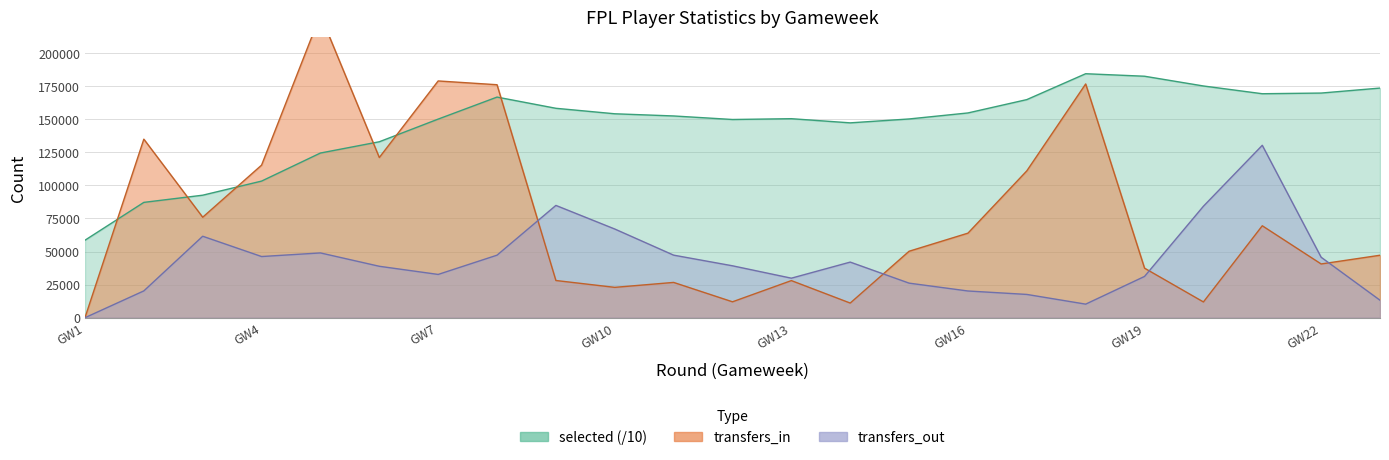

At which category is the sum across all series the highest?

5